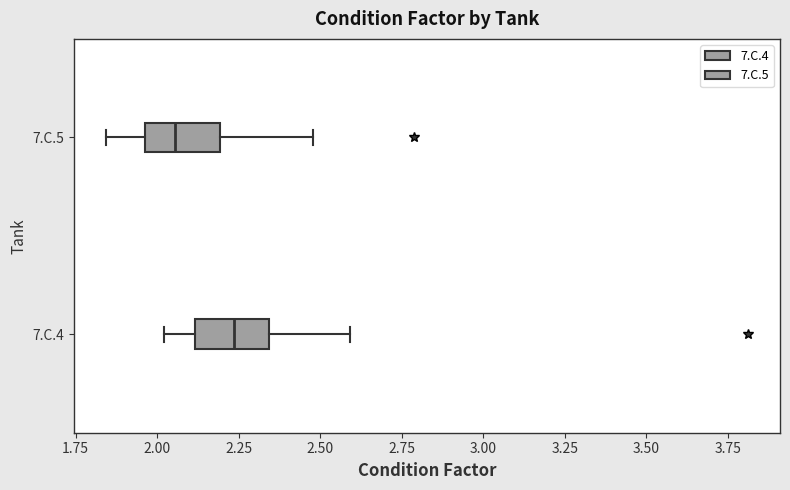

Where is the right edge of the box for 7.C.5 on the x-axis? The values are not printed on the chart, so give them approximately, as read against the axis.

2.20